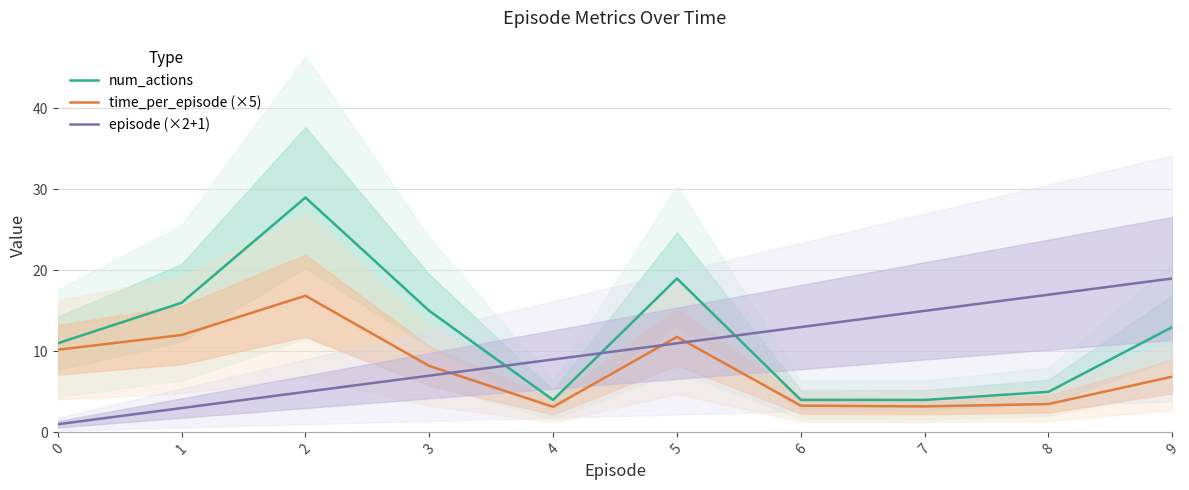

True or false: episode (×2+1) has a value of 19.4 at 5.

False